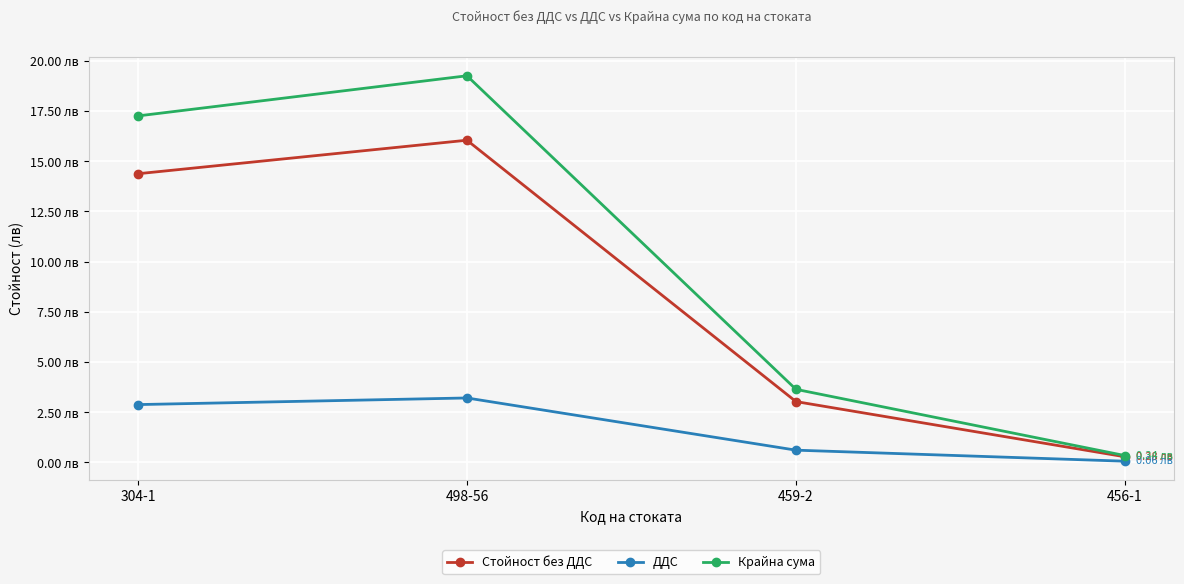

Reading right to left, transcribe all the data shown in this chart.

Стойност без ДДС: 456-1=0.3	459-2=3.0	498-56=16.1	304-1=14.4
ДДС: 456-1=0.1	459-2=0.6	498-56=3.2	304-1=2.9
Крайна сума: 456-1=0.3	459-2=3.6	498-56=19.3	304-1=17.3